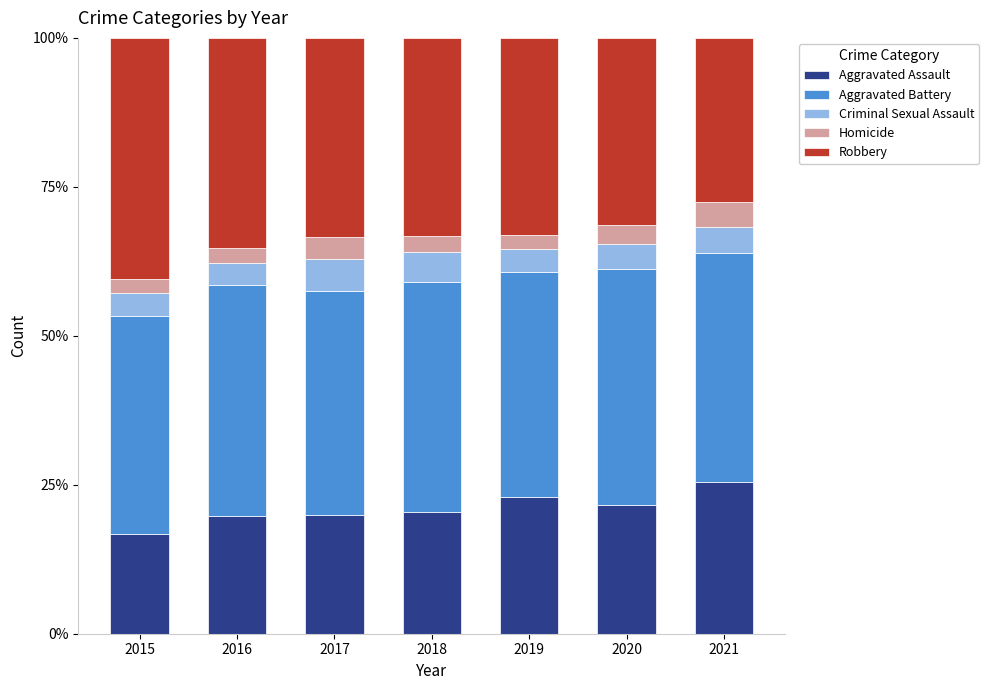

What is the difference between the maximum and minimum values in the Aggravated Assault series?

8.7